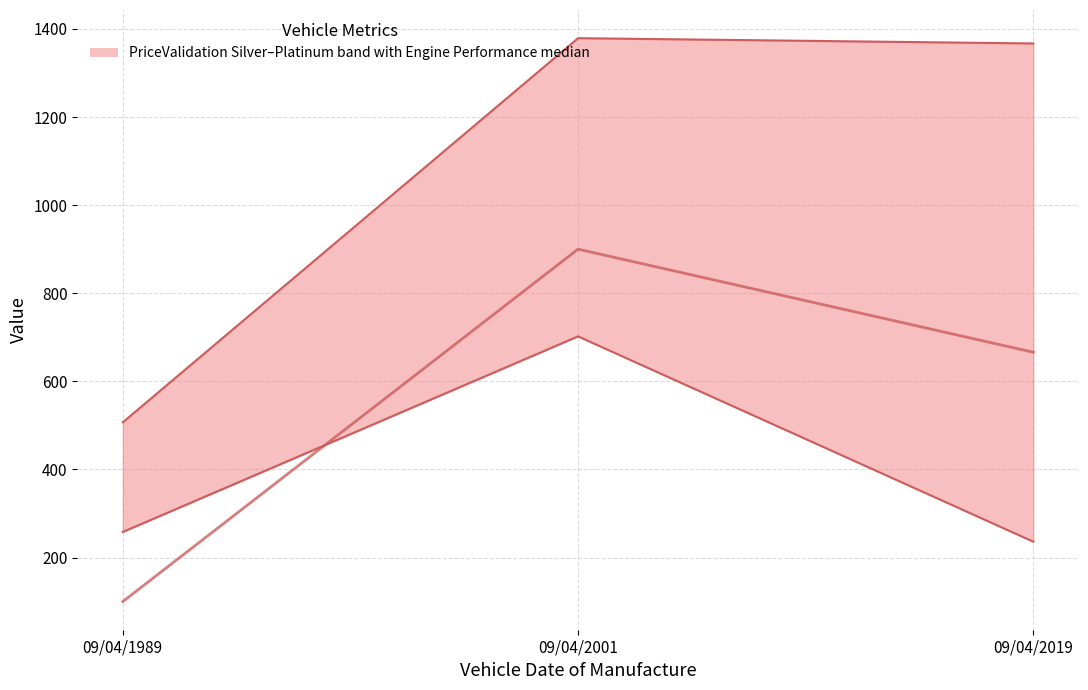

Which has a higher value, 09/04/2001 or 09/04/1989?

09/04/2001